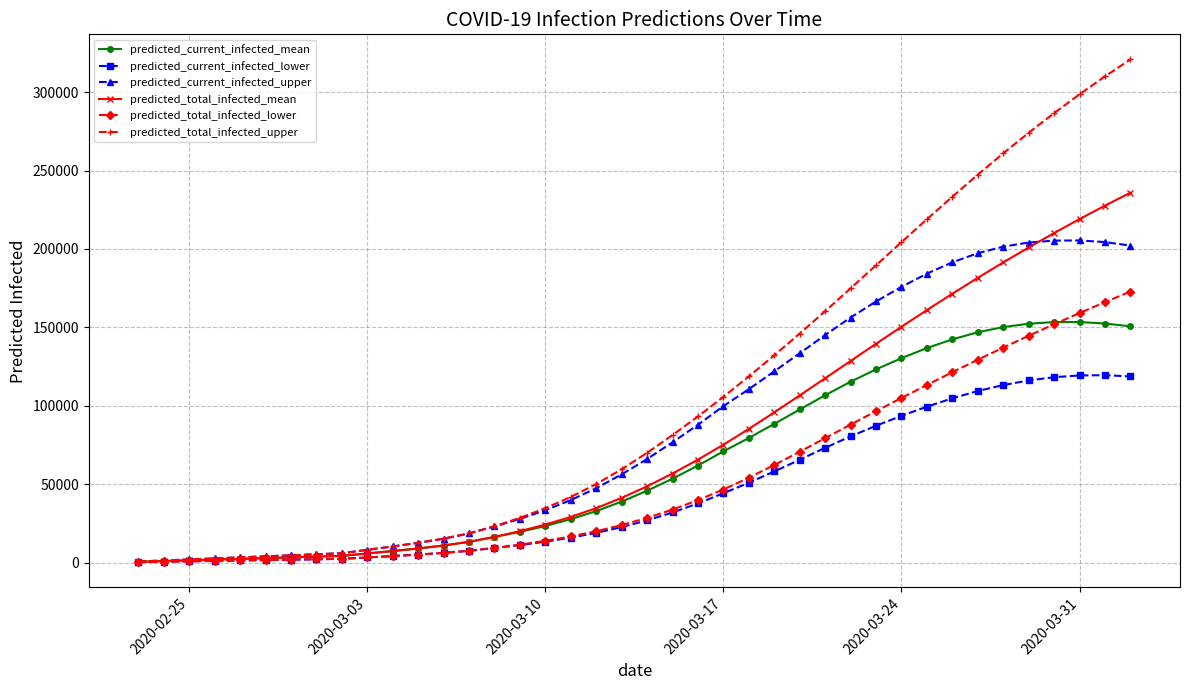

Which series has the largest total across all categories?

predicted_total_infected_upper